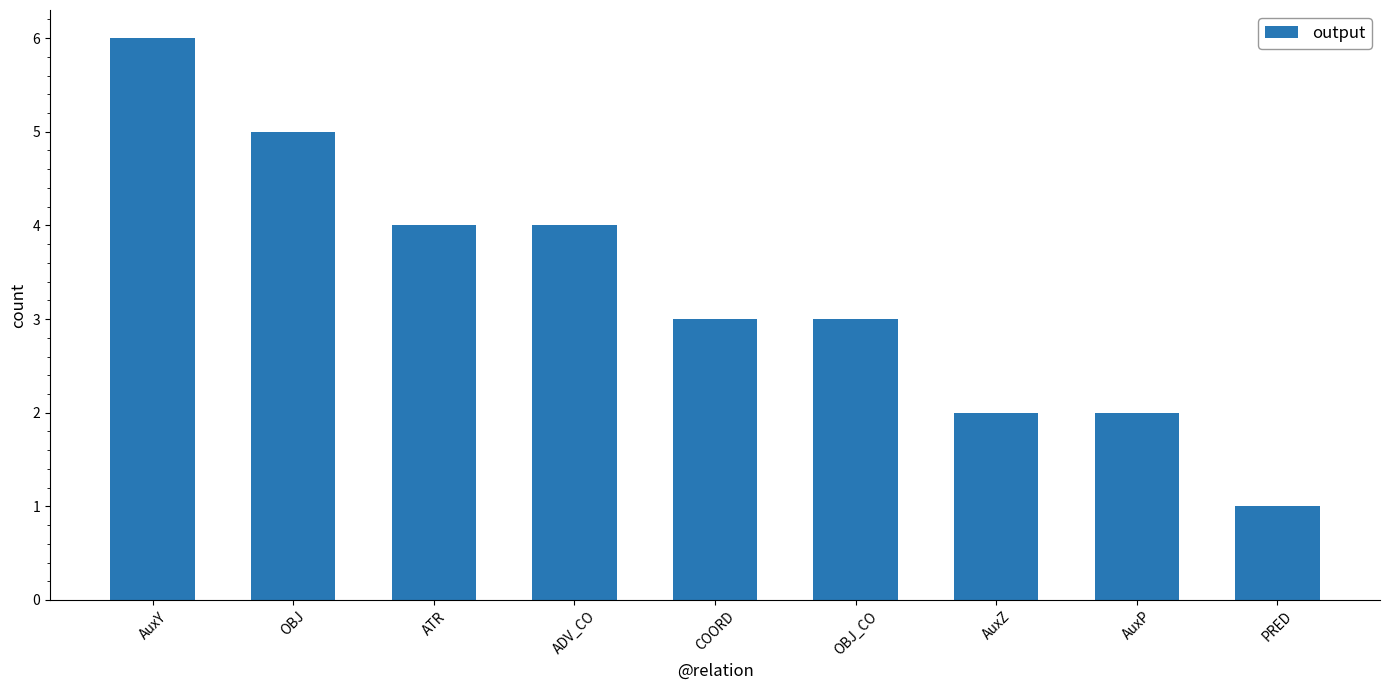

Is it true that the value at COORD is 3?

True